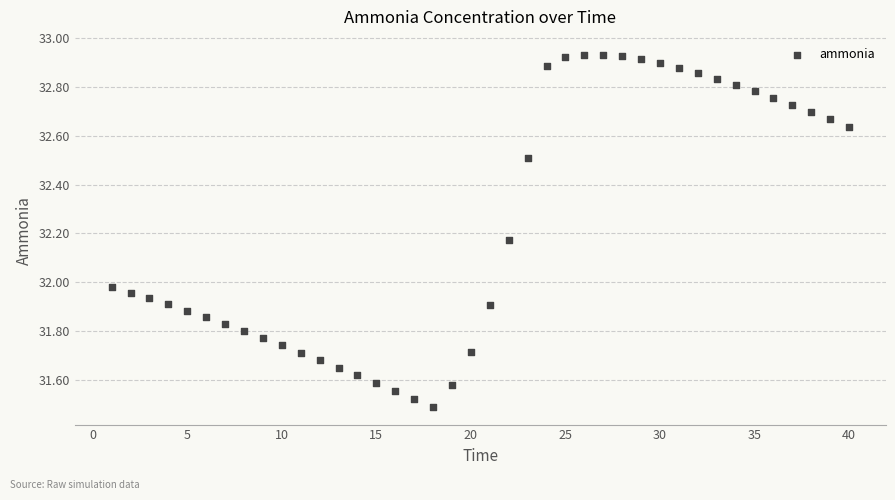

What is the range of Y values (max minus min)?

1.4